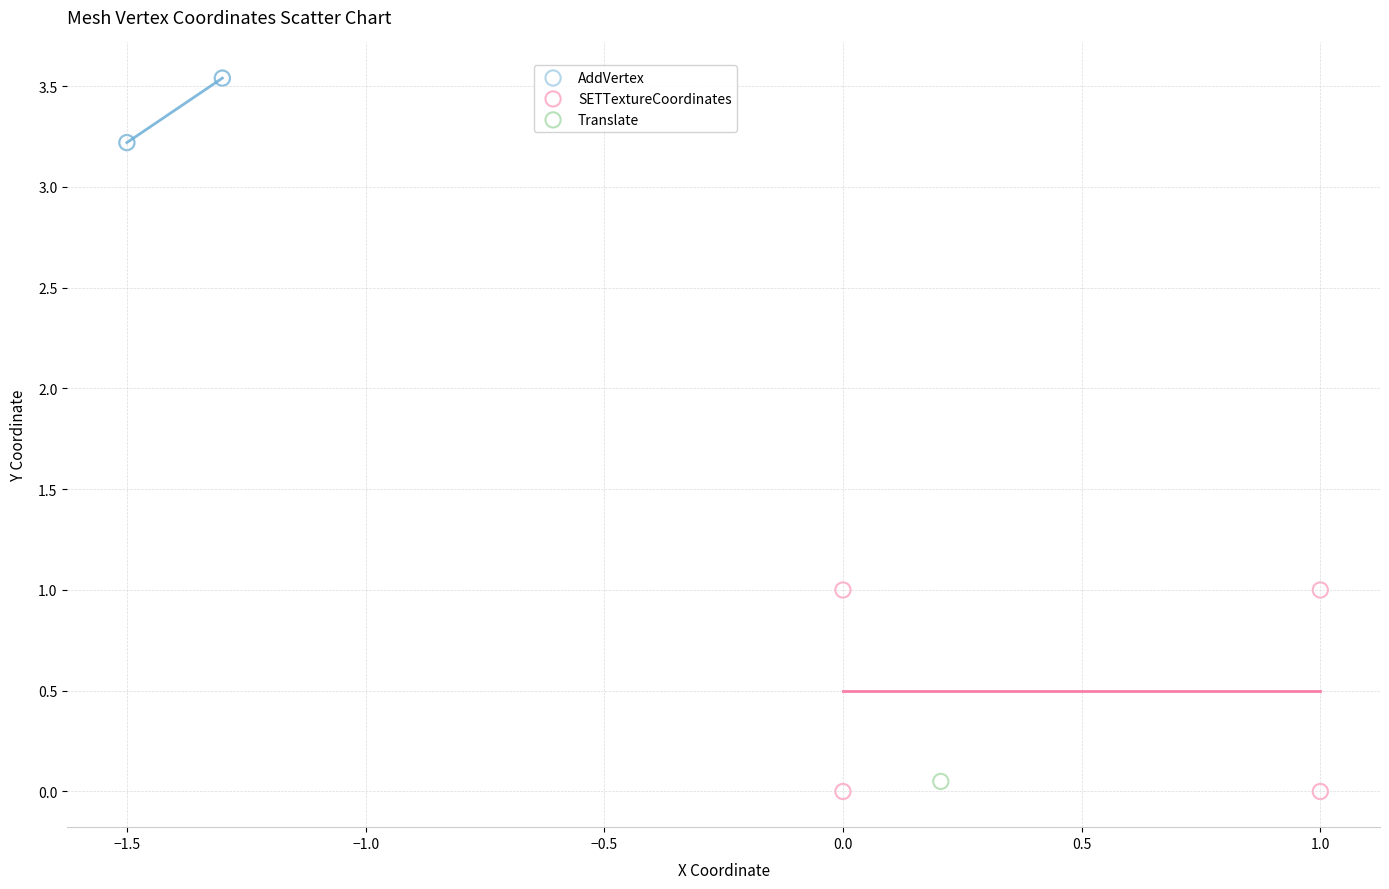

What are all the series names shown in the legend?

AddVertex, SETTextureCoordinates, Translate